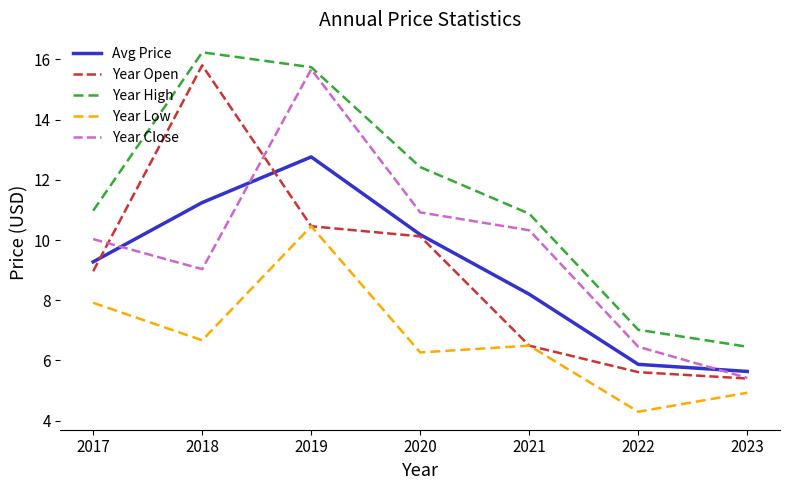

Reading left to right, extract all data points from this chart.

Avg Price: 2017=9.3	2018=11.2	2019=12.8	2020=10.2	2021=8.2	2022=5.9	2023=5.6
Year Open: 2017=9.0	2018=15.8	2019=10.5	2020=10.1	2021=6.5	2022=5.6	2023=5.4
Year High: 2017=11.0	2018=16.2	2019=15.7	2020=12.4	2021=10.9	2022=7.0	2023=6.5
Year Low: 2017=7.9	2018=6.7	2019=10.5	2020=6.3	2021=6.5	2022=4.3	2023=4.9
Year Close: 2017=10.0	2018=9.0	2019=15.7	2020=10.9	2021=10.3	2022=6.5	2023=5.4